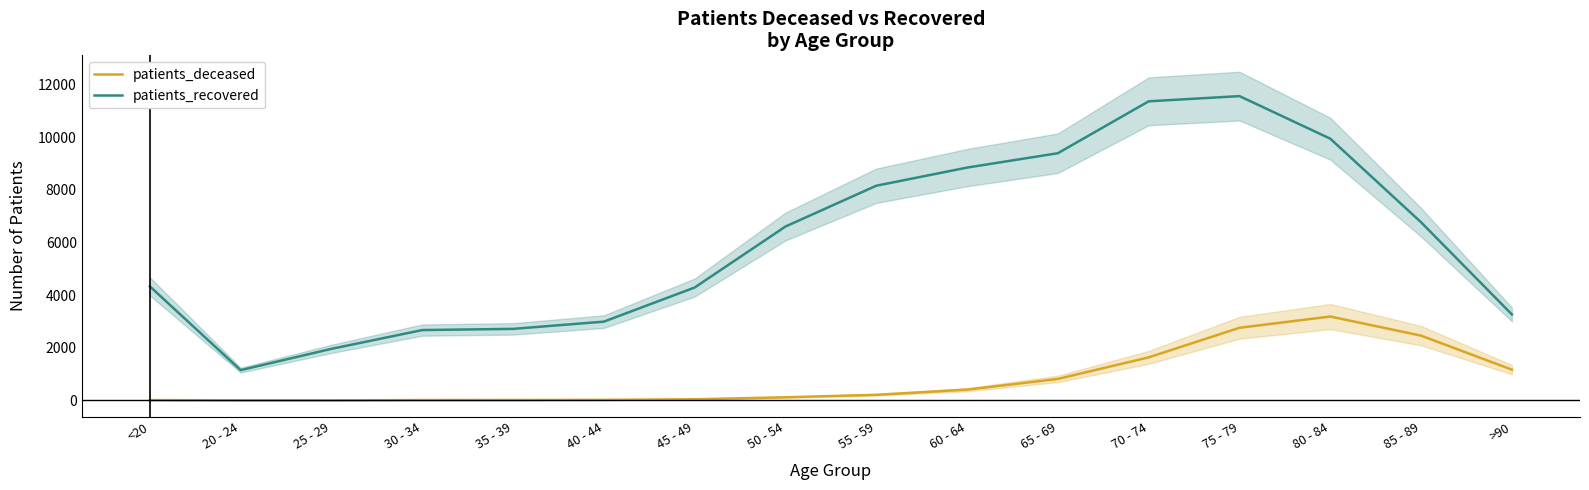

What is the spread (max minus min) of values at 35 - 39?

2704